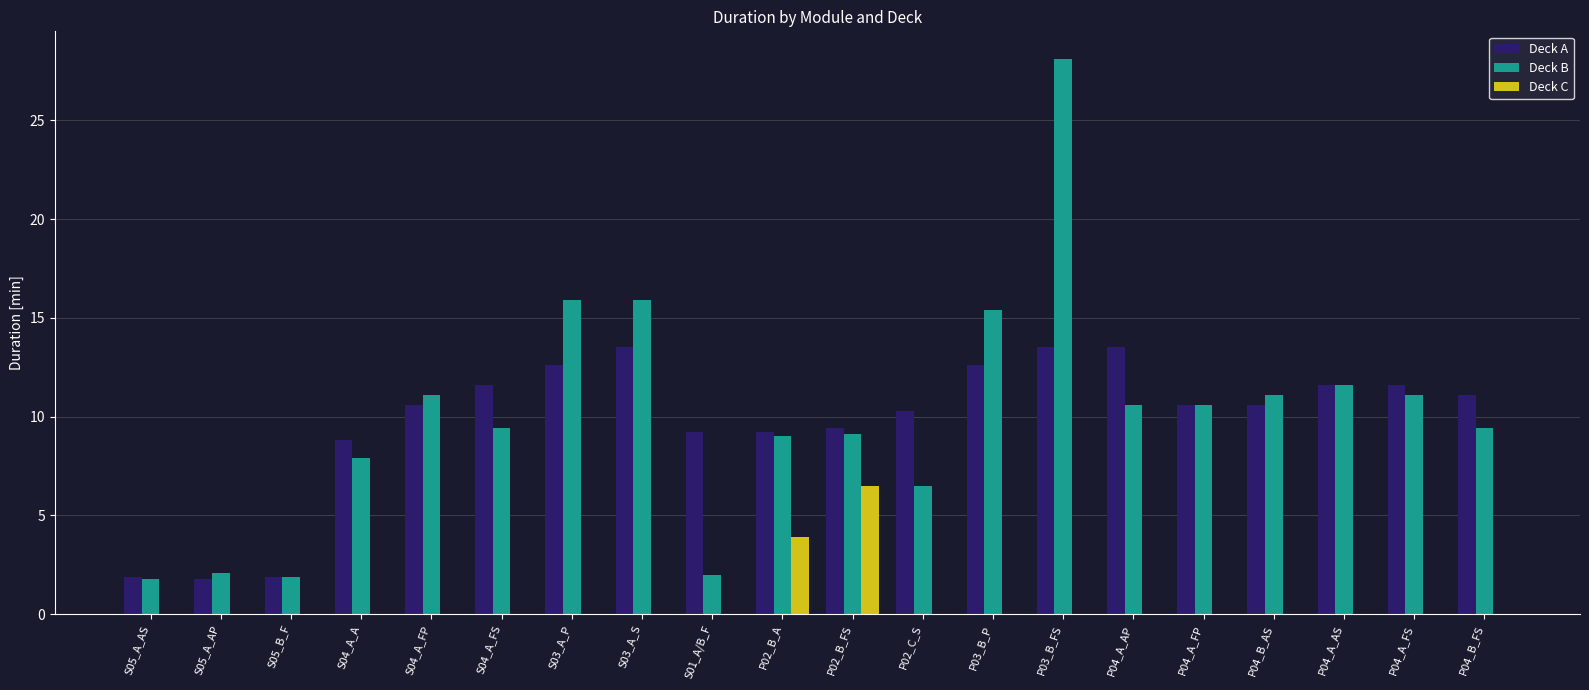

What is the total value across all series at P02_B_A?

22.1